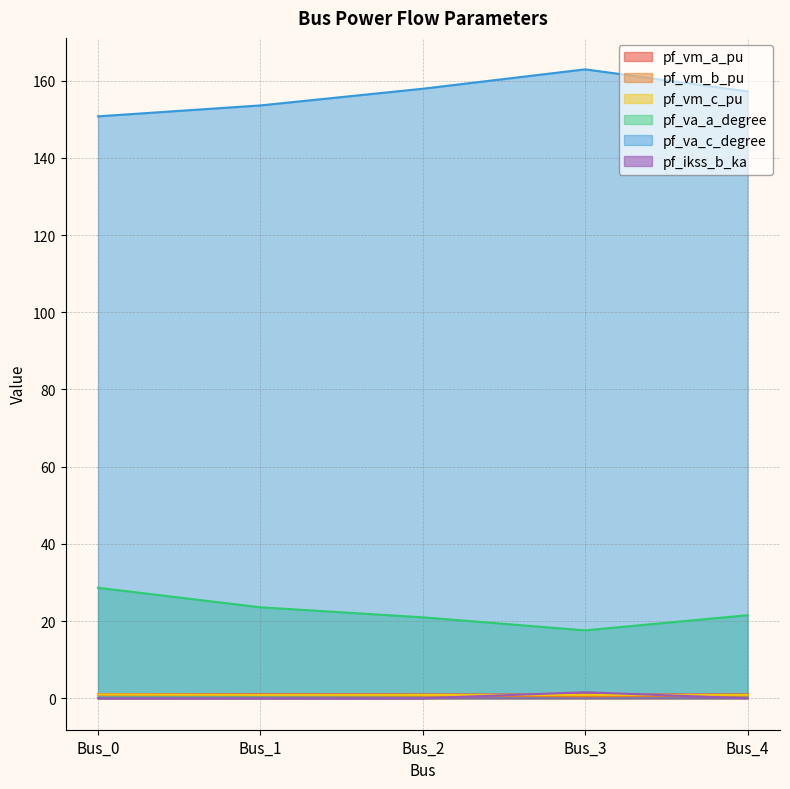

Rank the series at Bus_4 from highest to lowest value.

pf_va_c_degree, pf_va_a_degree, pf_vm_a_pu, pf_vm_c_pu, pf_vm_b_pu, pf_ikss_b_ka